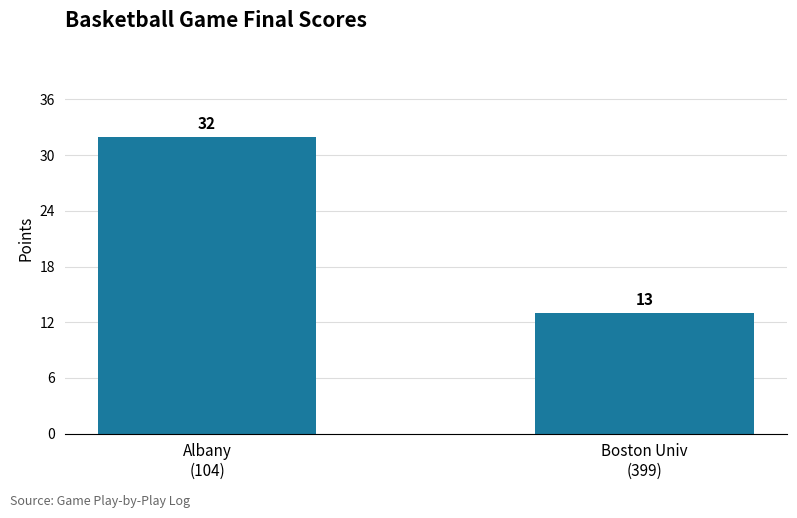

Rank the categories by value from highest to lowest.

Albany
(104), Boston Univ
(399)